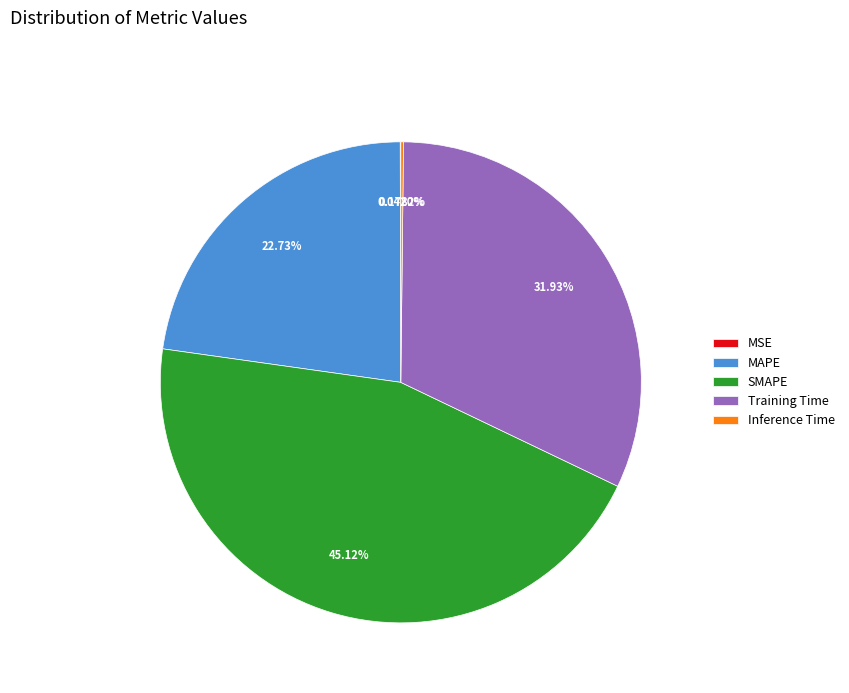

To the nearest percent, what is the difference between the largest and smallest slice percentages?

45%